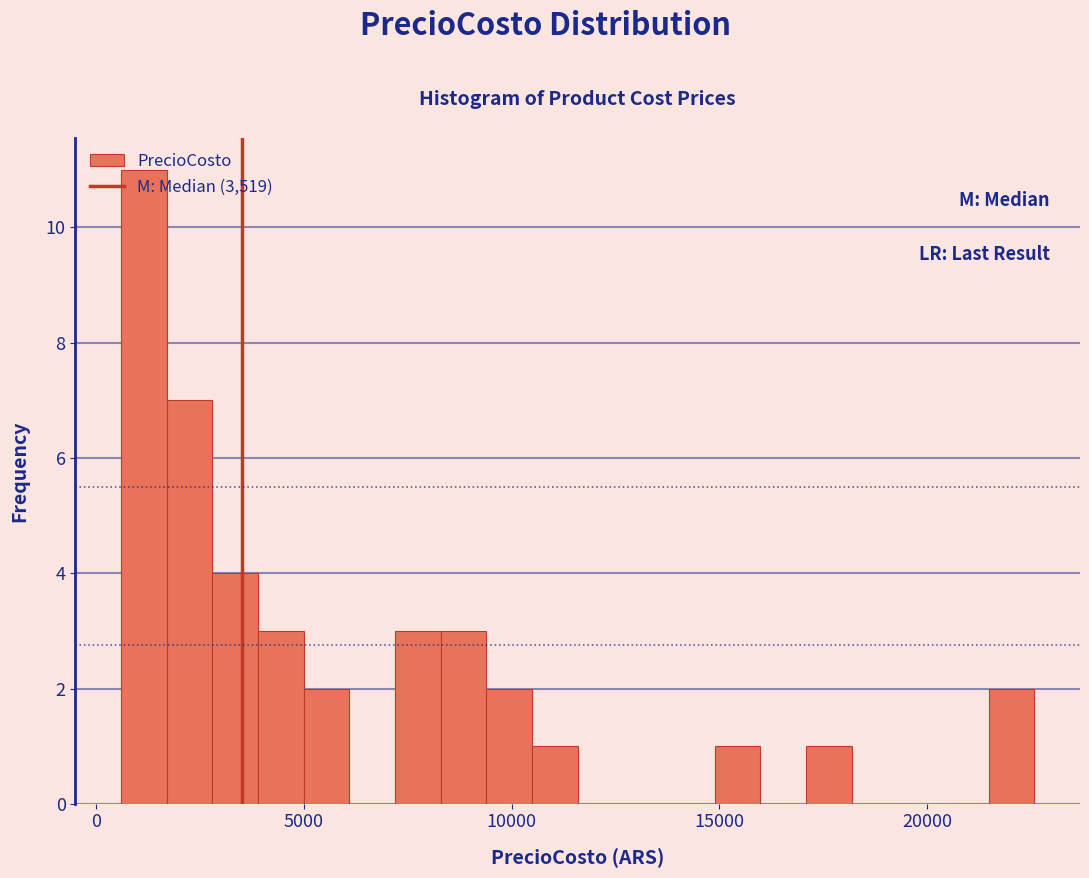

Around what value on the x-axis is the tallest bar? Give the approximate position of its centre, as read against the axis.

1000